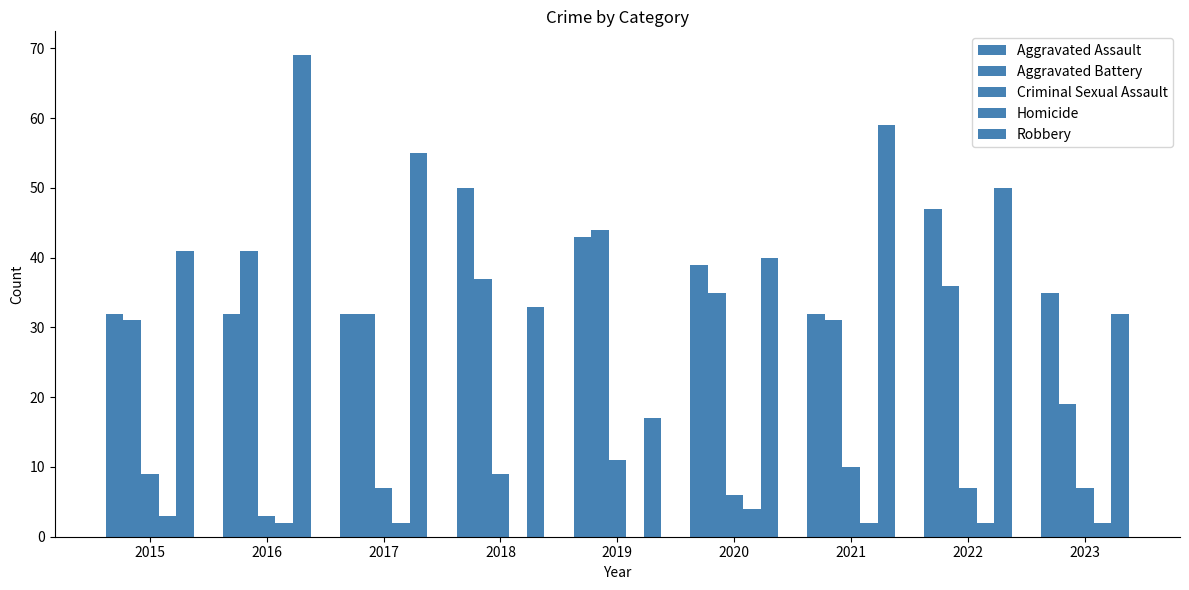

Count the number of categories in the chart.

9